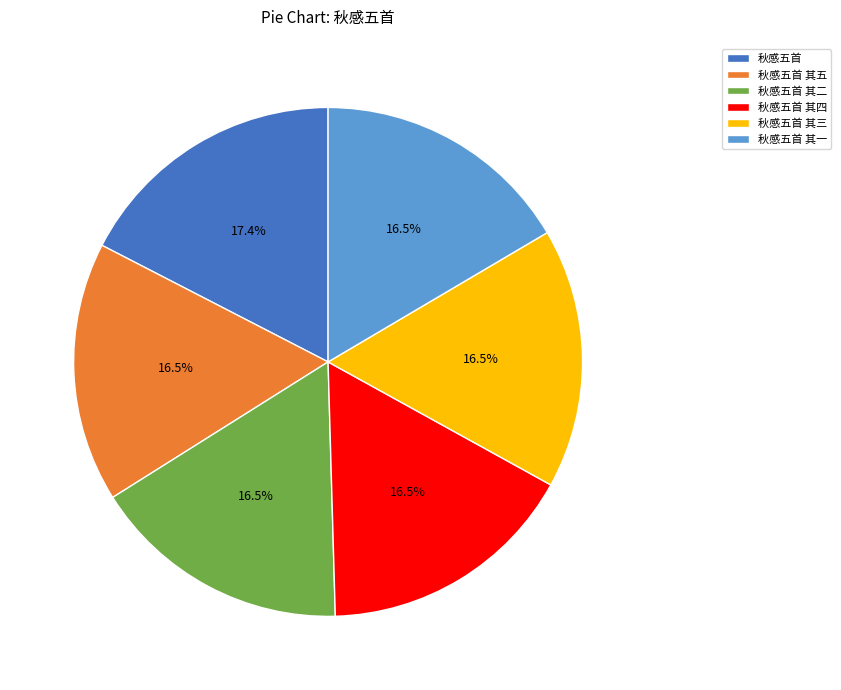

True or false: 秋感五首 其四 accounts for 29% of the total.

False